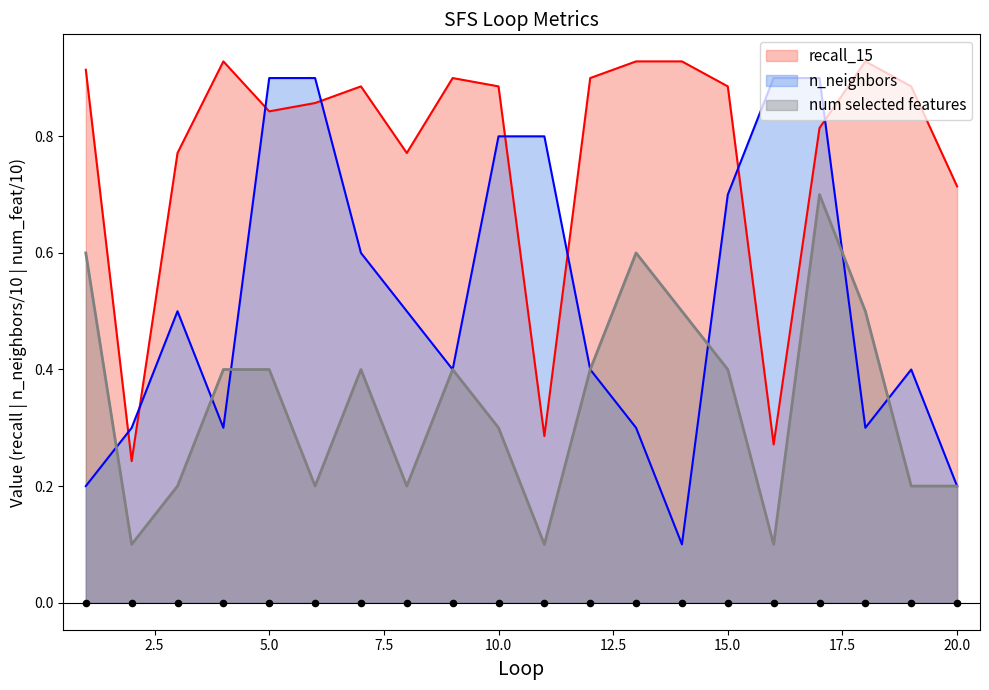

Which series has the widest spread of Y values?

n_neighbors